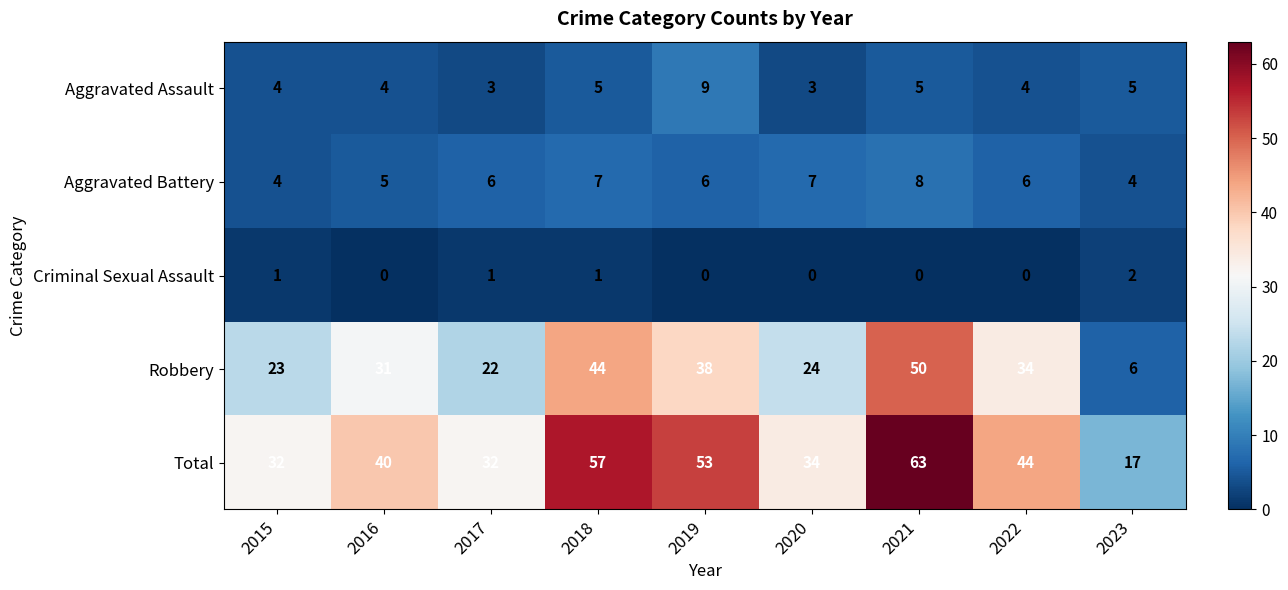

True or false: Robbery has a value of 31 at 2016.

True